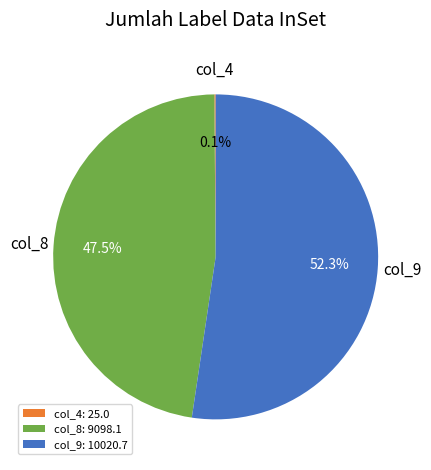

Which has a higher value, col_8 or col_9?

col_9